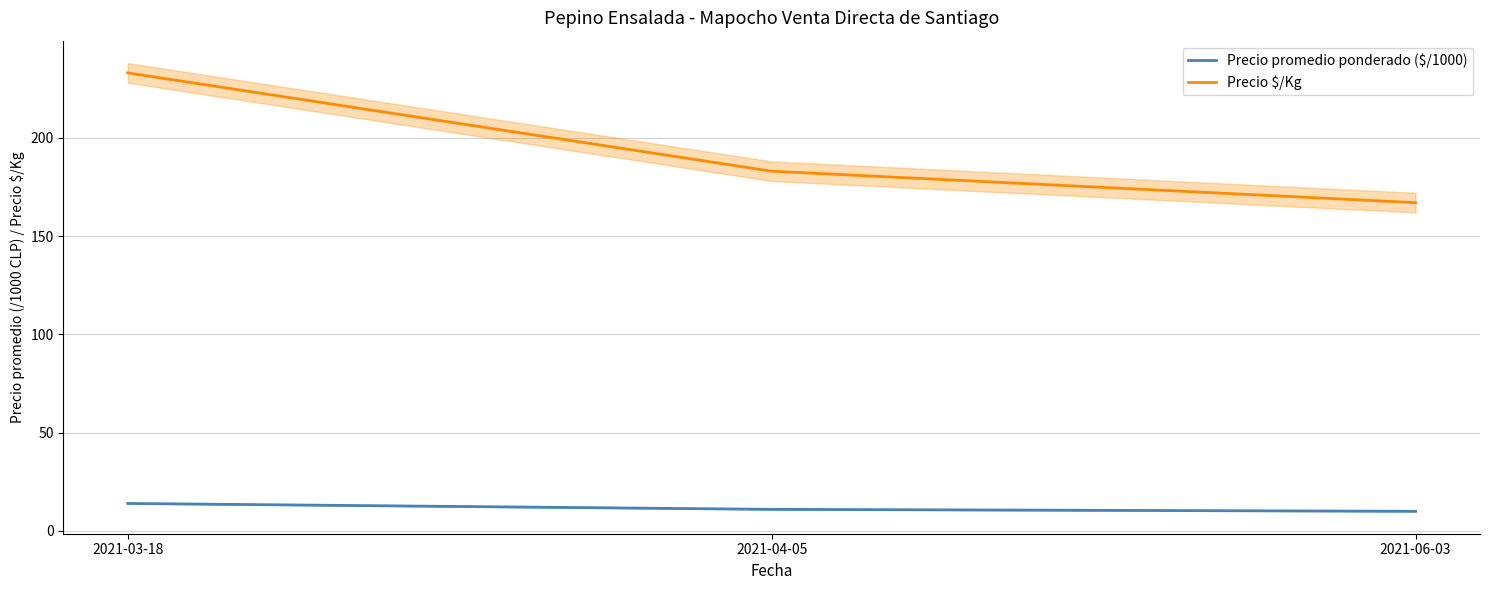

What is the approximate value of Precio $/Kg at 2021-03-18, to the nearest 10?

230